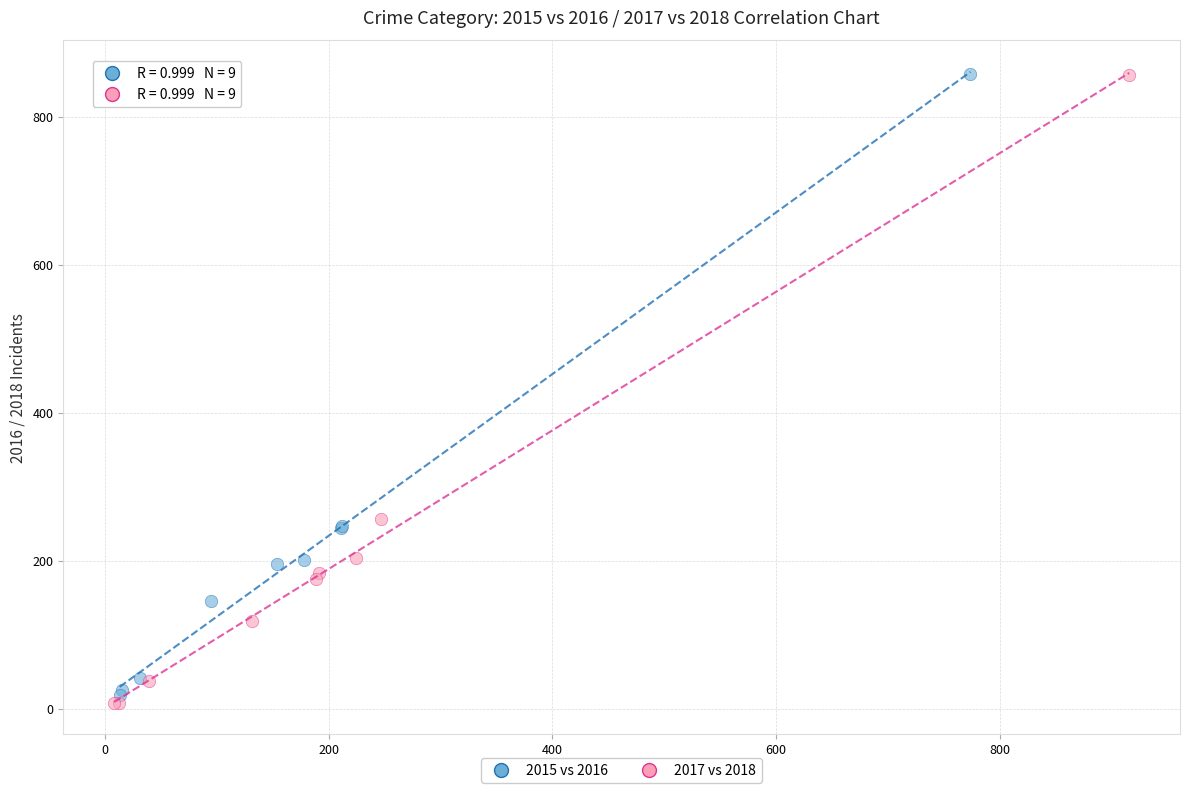

Which series has the widest spread of Y values?

2017 vs 2018